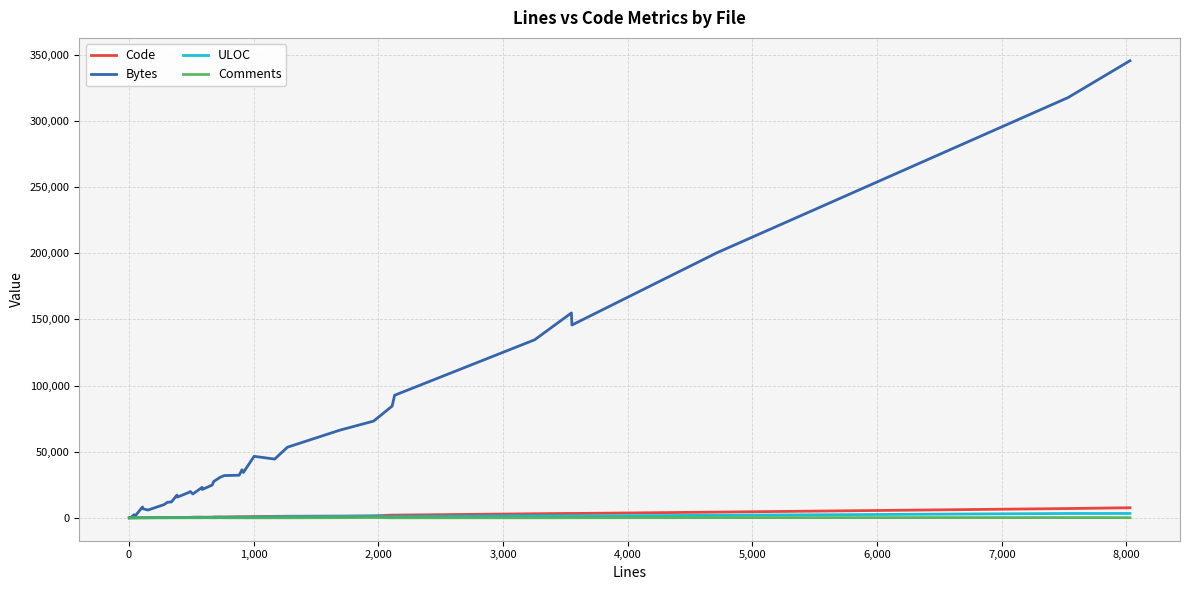

What is the greatest value displayed?

345577